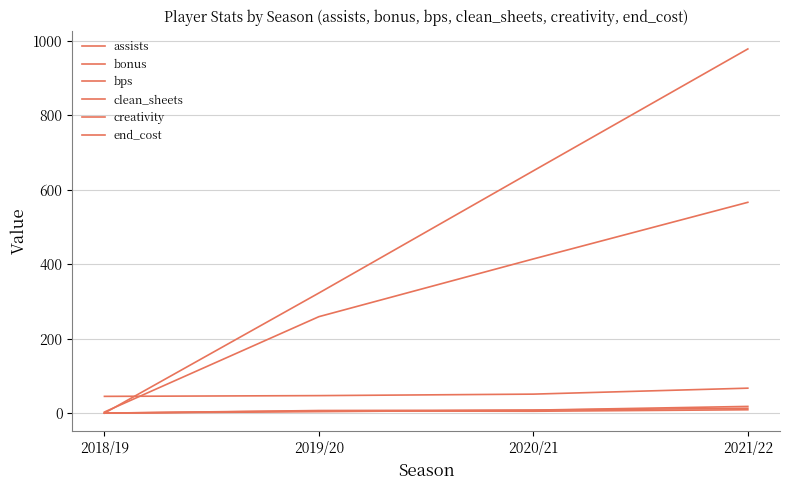

At how many categories does at least one series exceed 783?

1